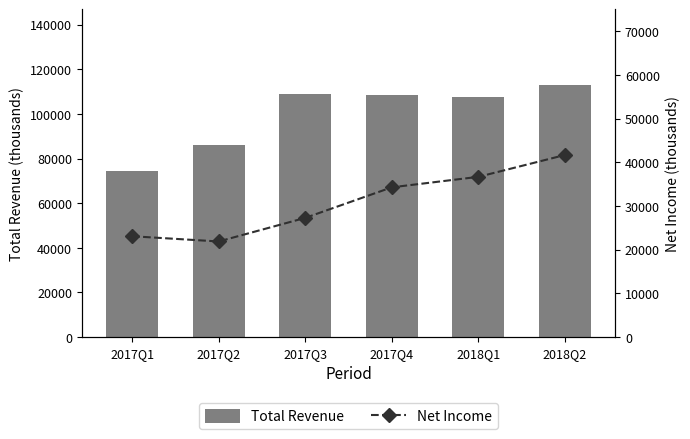

Where is Net Income nearest to the value 31800?

2017Q4